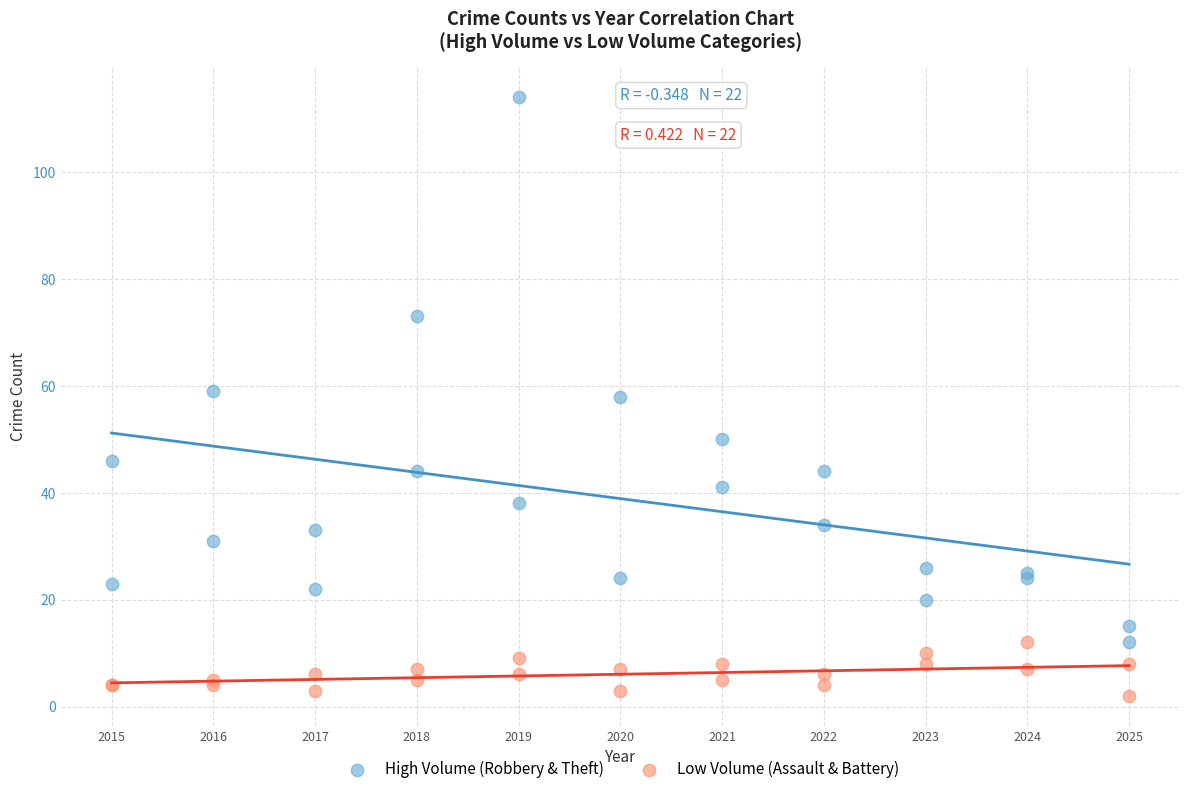

Which series contains the highest Y value?

High Volume (Robbery & Theft)